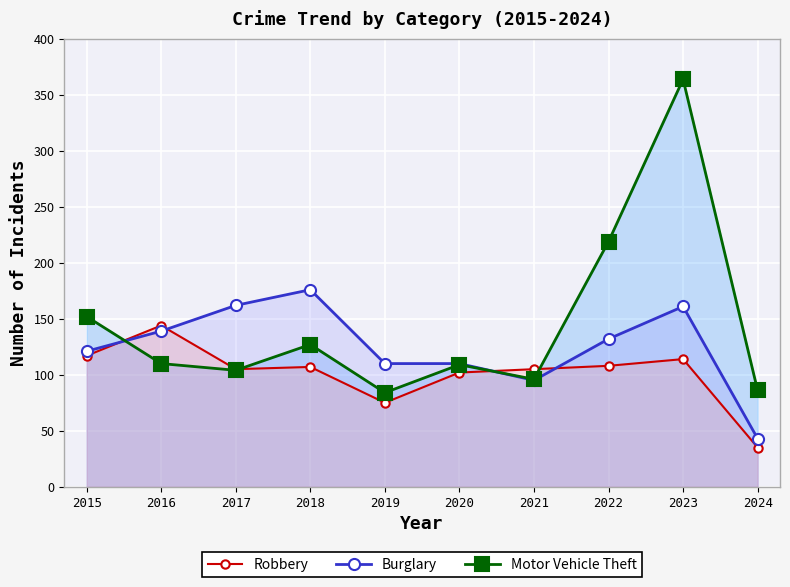

In Robbery, how many points are lower than both neighbors (excluding endpoints)?

2